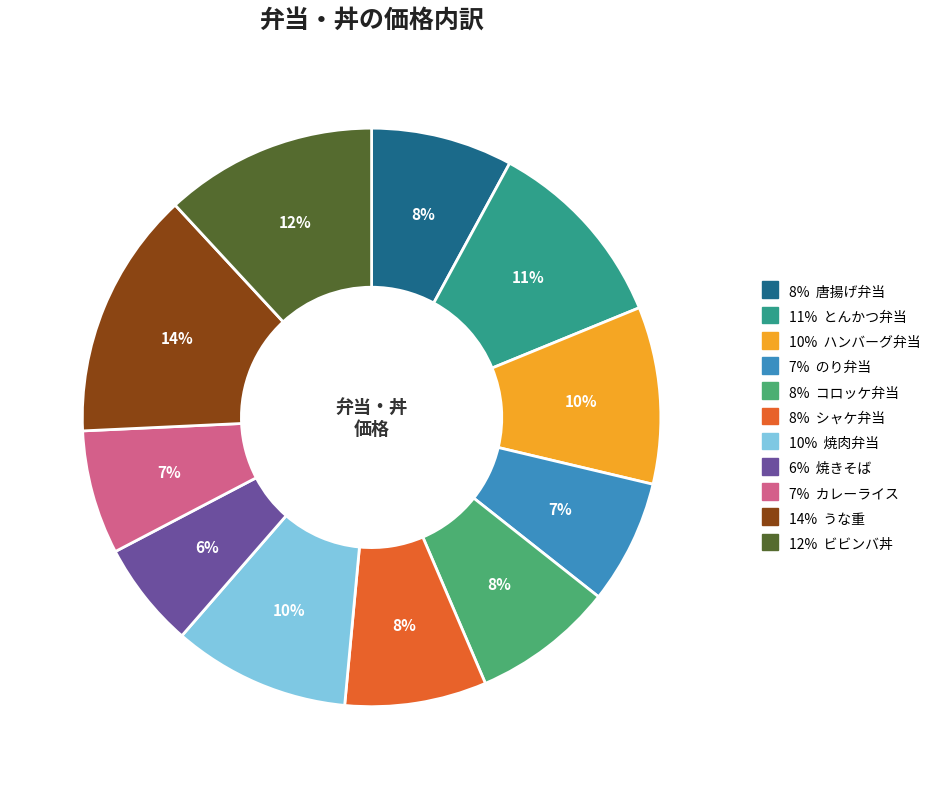

How many slices are in this pie chart?

11